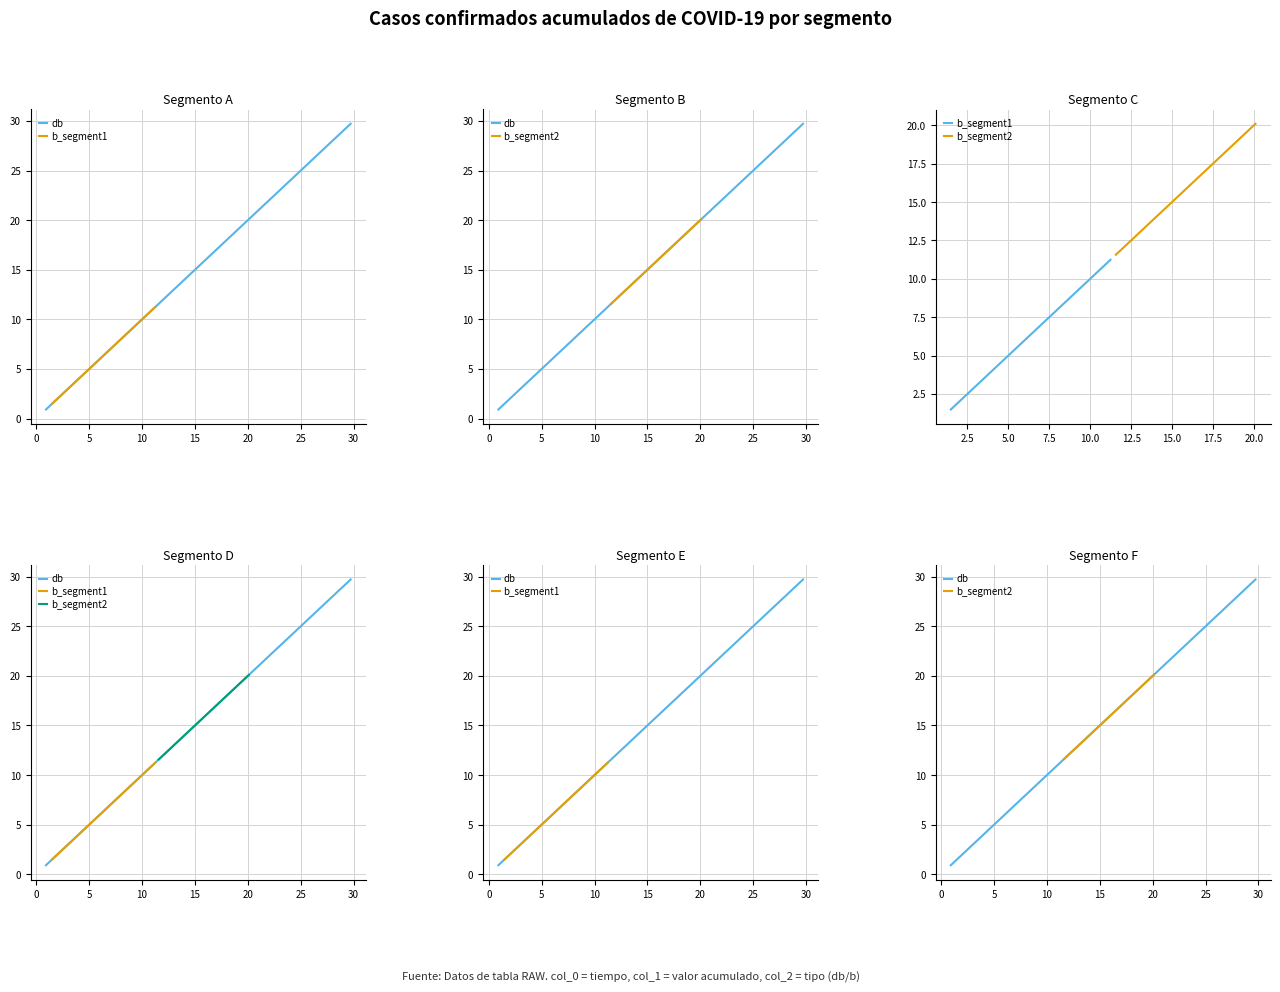

Between 0 and 15, which series saw the biggest shift?

db